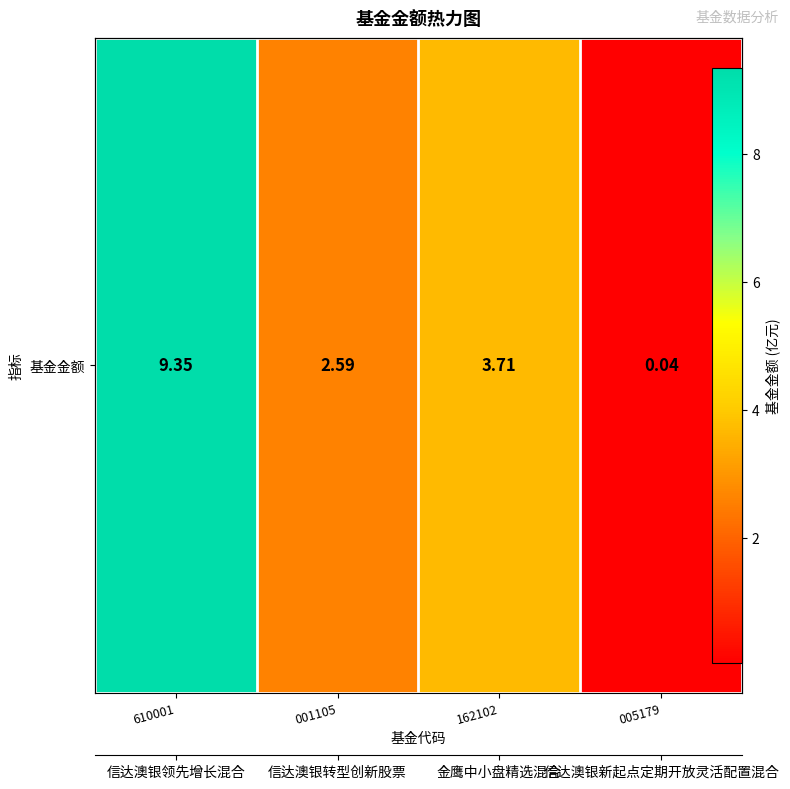

Is it true that the value at 005179 is 0.0?

True